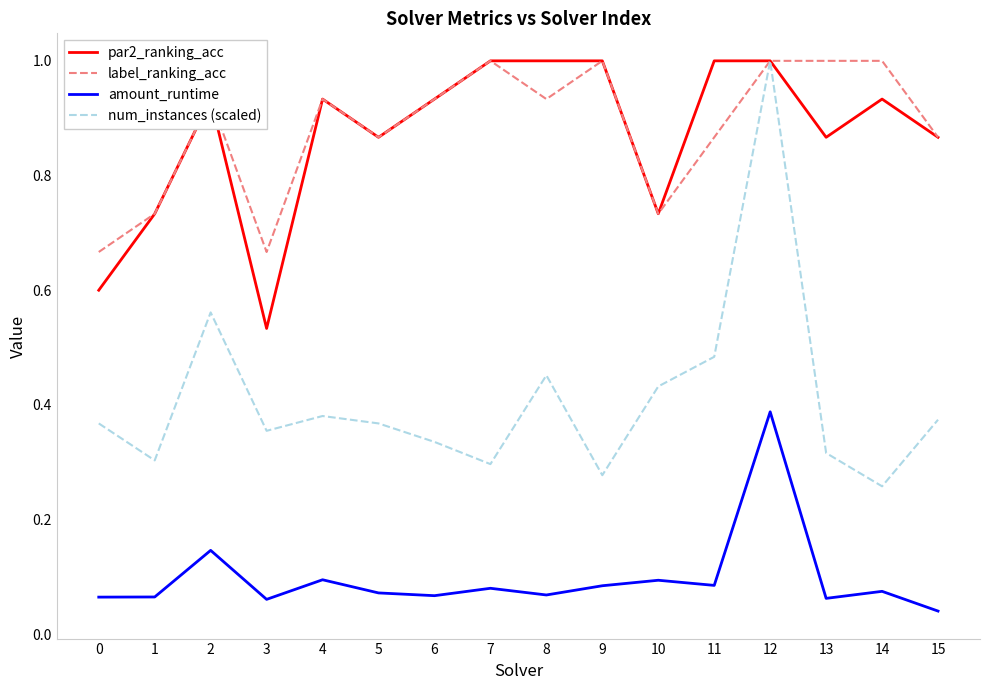

What is the highest value of the num_instances (scaled) series?

1.0